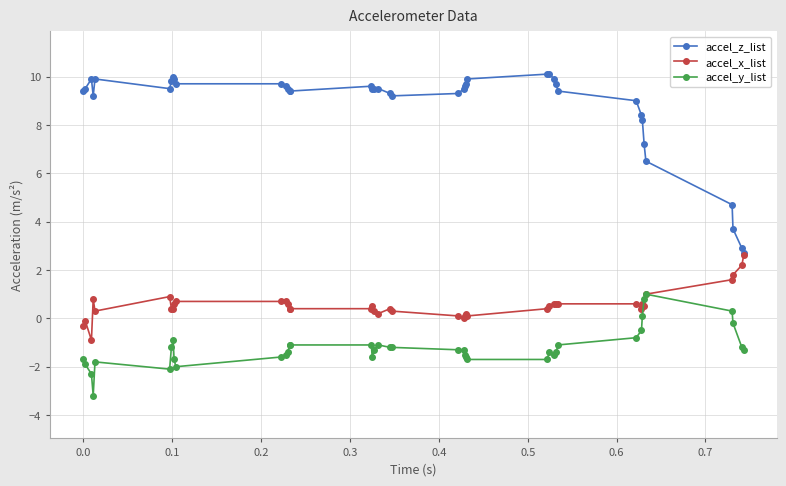

Which series has the largest total across all categories?

accel_z_list